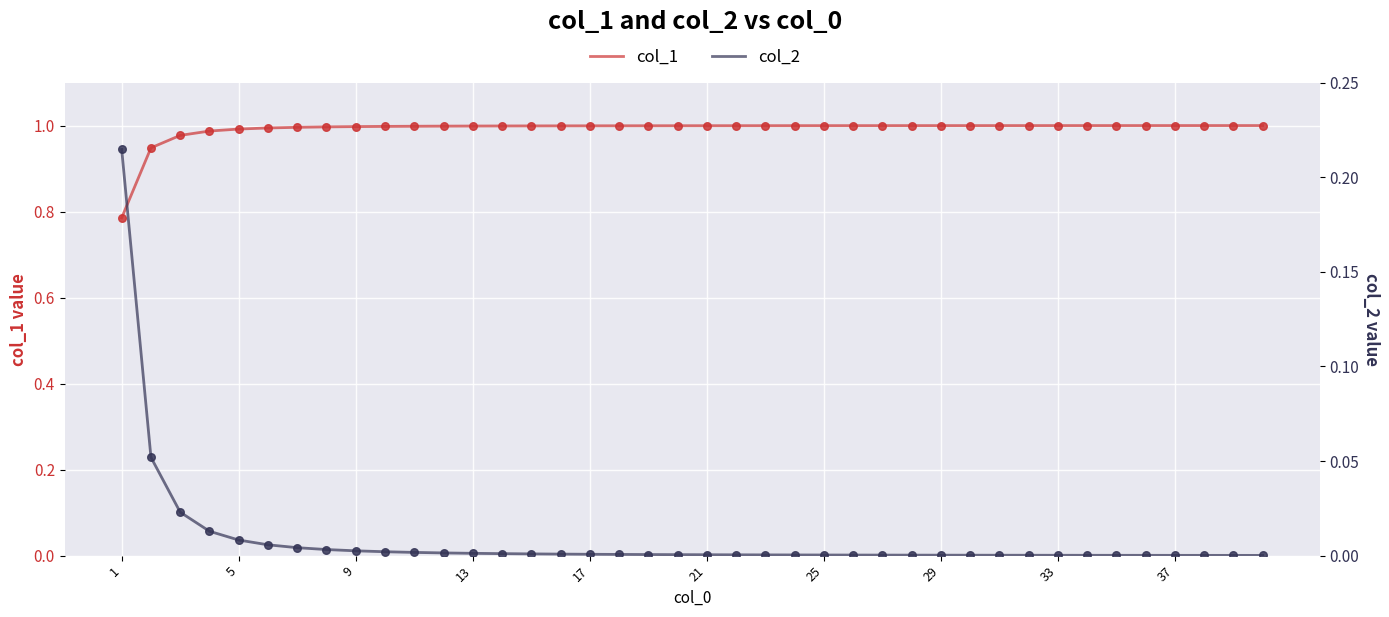

Which series has the largest Y range (max minus min)?

col_2